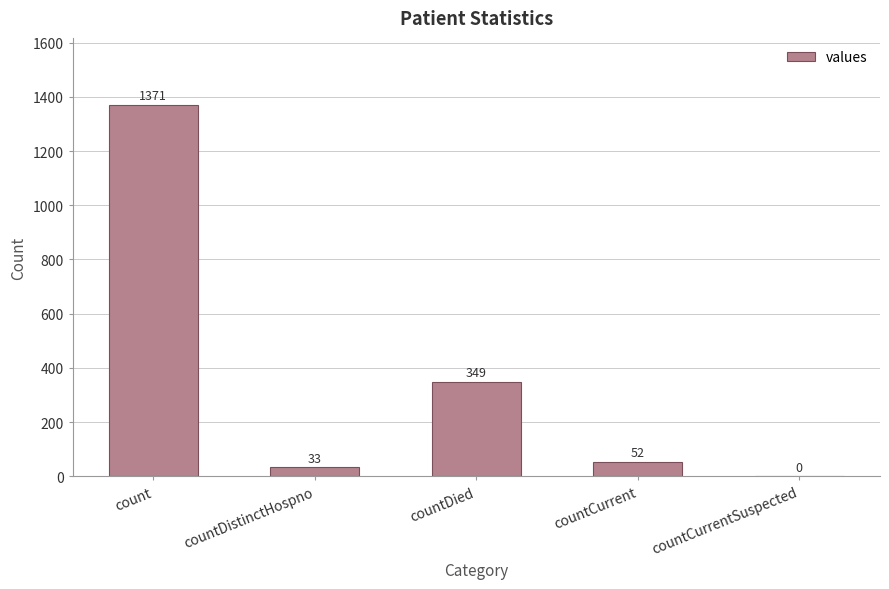

Which category has the highest value across all series?

count